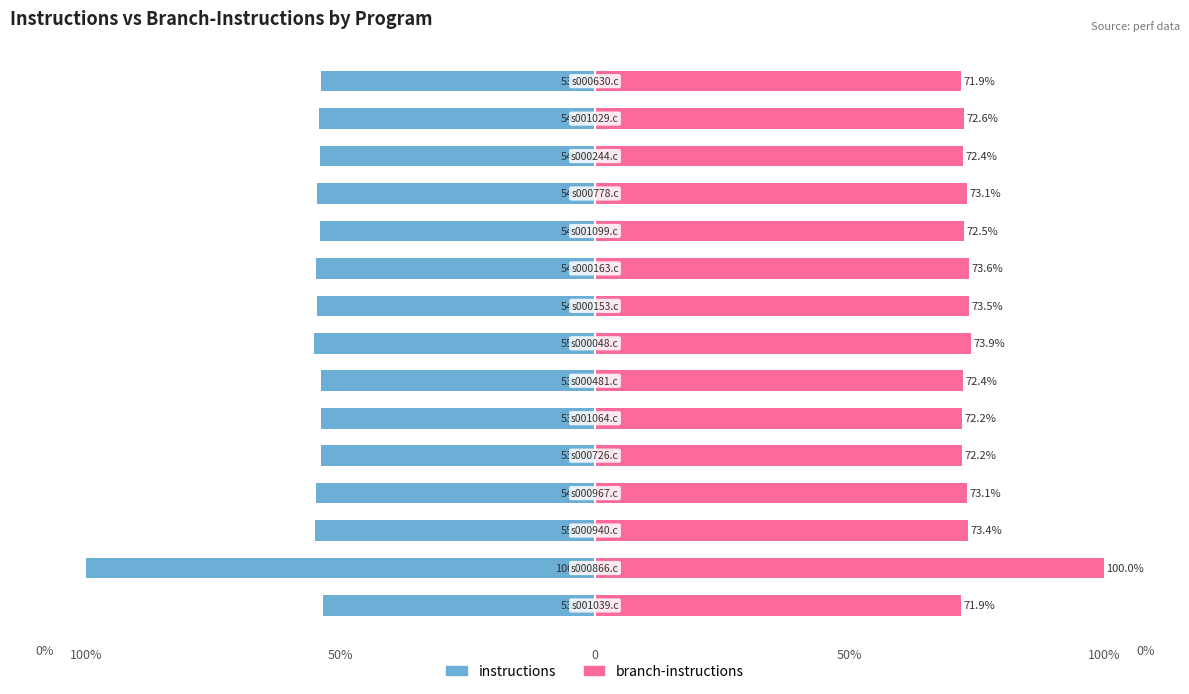

Reading left to right, list all the values displayed in this chart.

instructions: -53.5	-100.0	-55.1	-54.8	-53.9	-53.8	-53.9	-55.2	-54.7	-54.9	-54.0	-54.6	-54.0	-54.3	-53.8
branch-instructions: 71.9	100.0	73.4	73.1	72.2	72.2	72.4	73.9	73.5	73.6	72.5	73.1	72.4	72.6	71.9